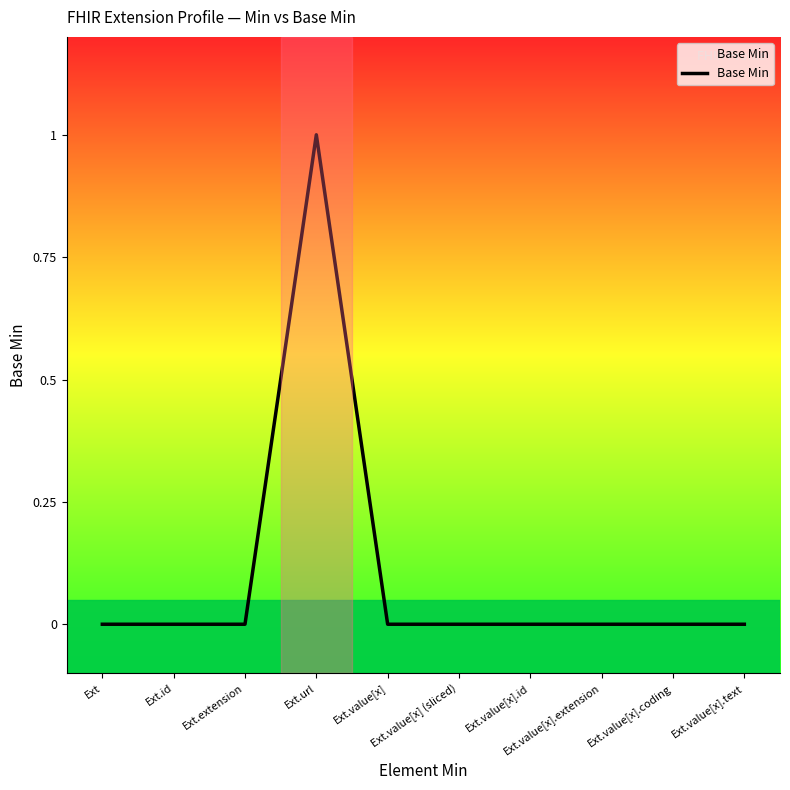

What is the difference between the maximum and second lowest values?

1